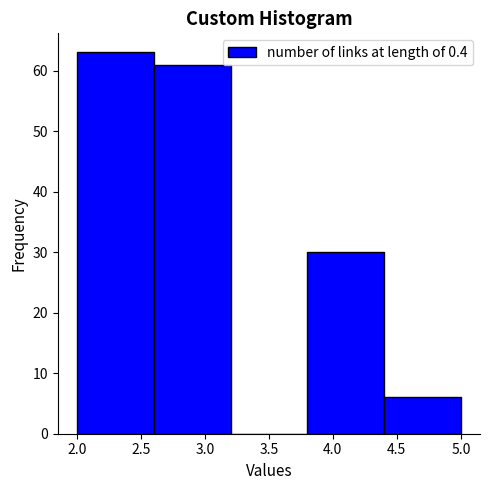

Over which range of the x-axis is the bar tallest?

2.0 to 2.6